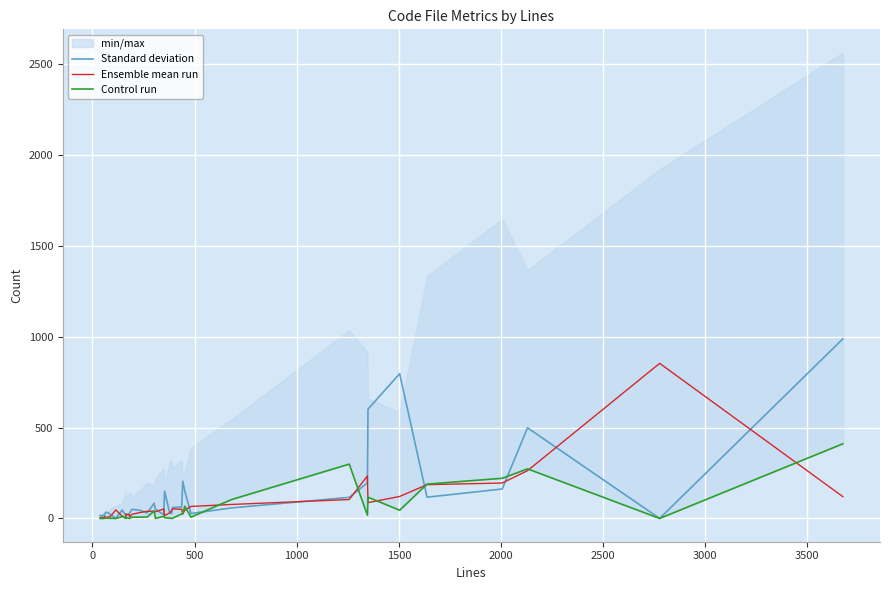

What are all the series names shown in the legend?

Standard deviation, Ensemble mean run, Control run